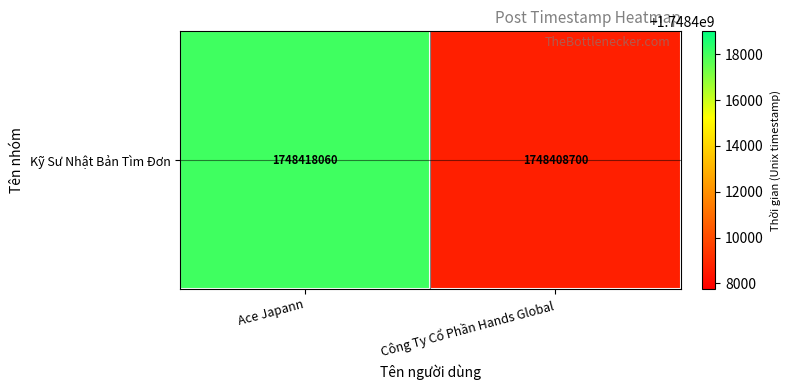

Reading right to left, extract all data points from this chart.

1748408700	1748418060